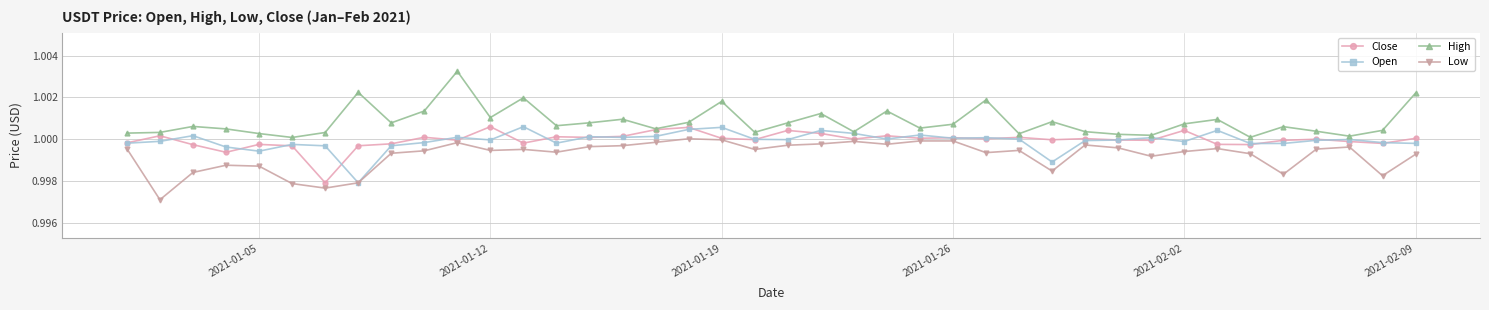

True or false: High and Low intersect in this chart.

False